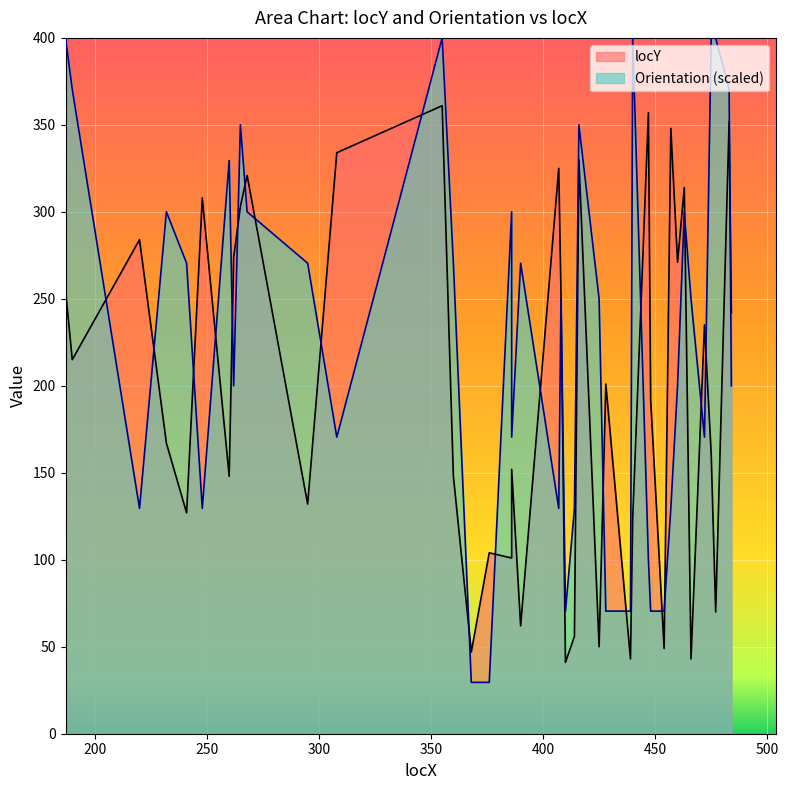

What is the label of the 39th point from the right?

200